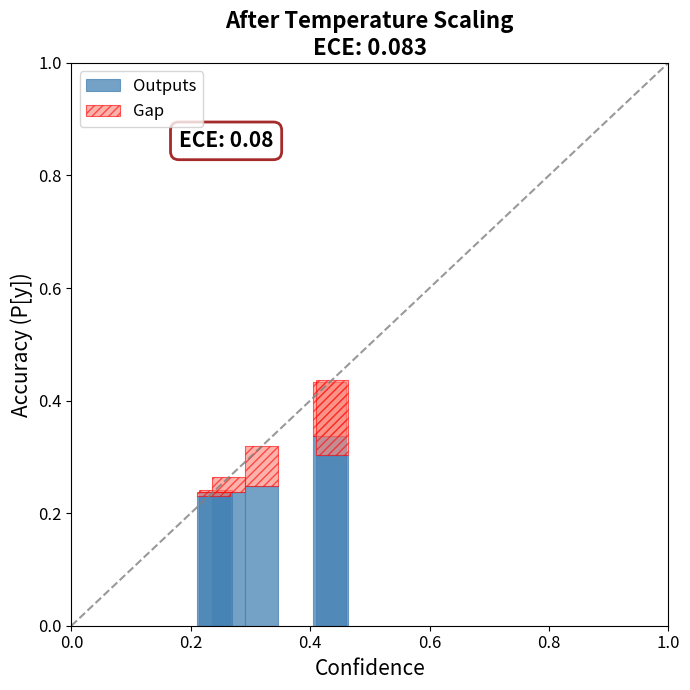

What is the sum of all Outputs values?

1.6